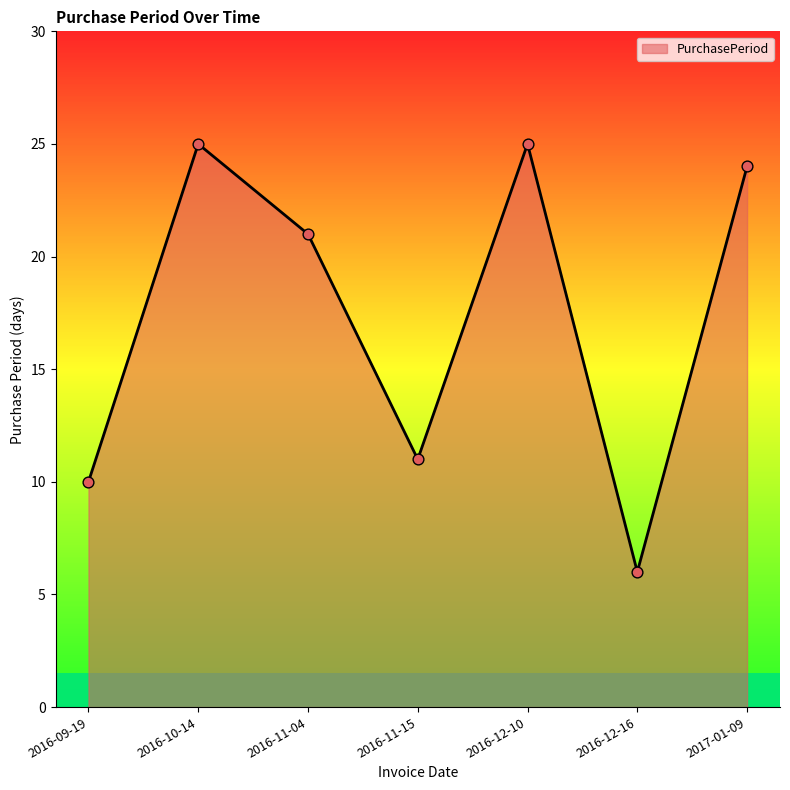

What is the ratio of the value at 2017-01-09 to the value at 2016-09-19?

2.4